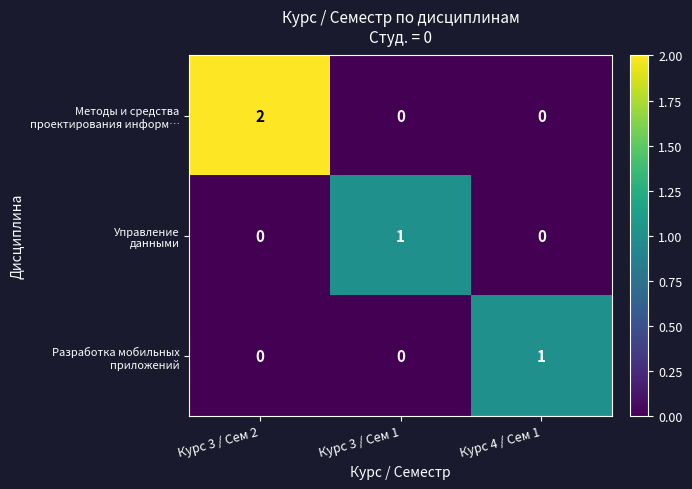

Which category has the highest value across all series?

Курс 3 / Сем 2